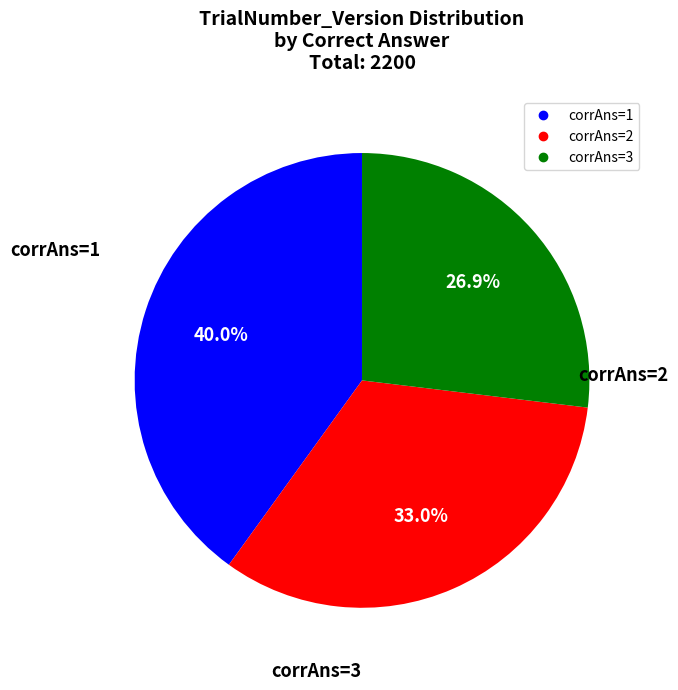

Is there any slice that represents more than half of the pie?

No